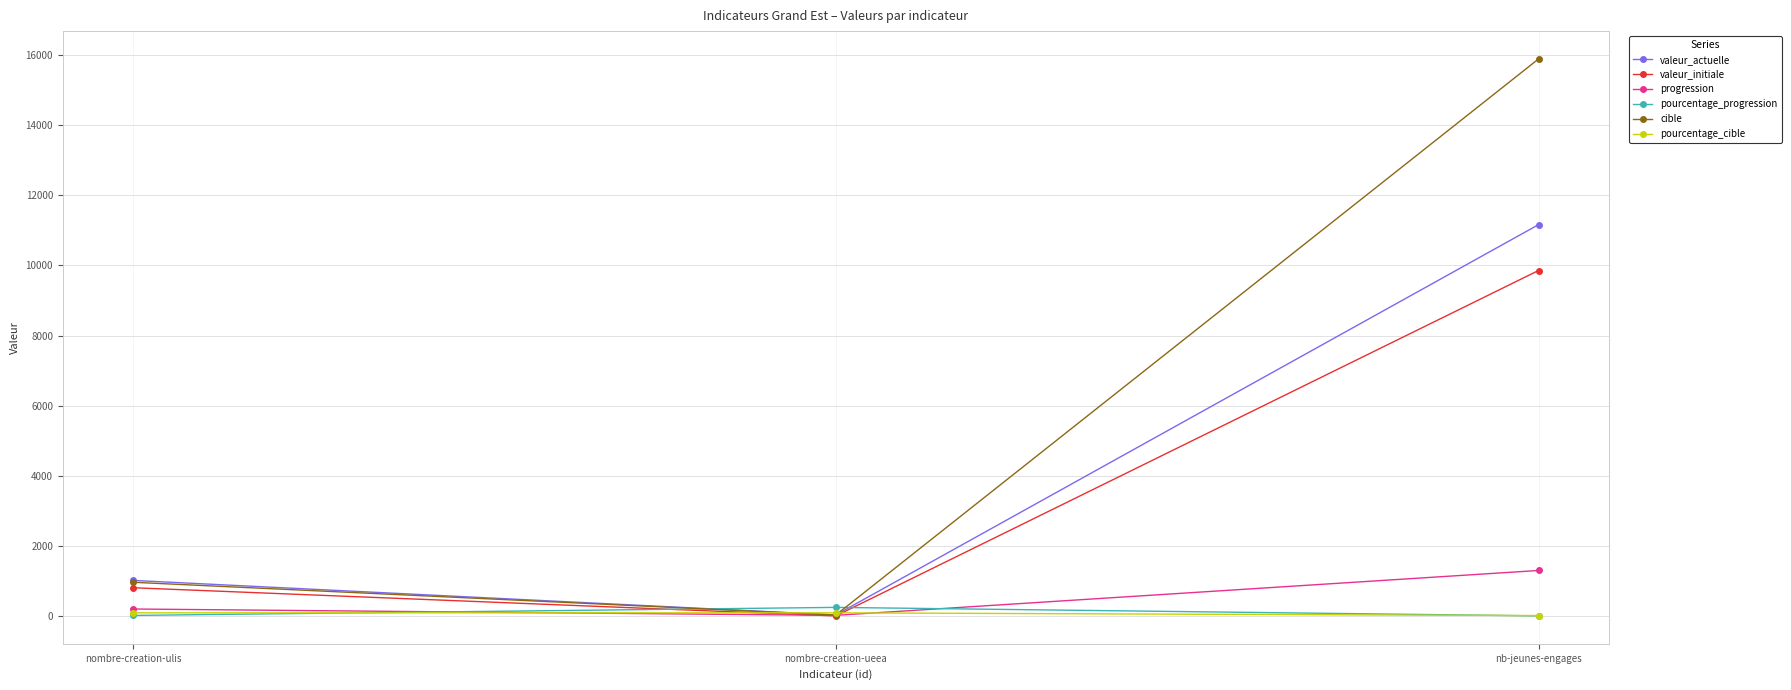

How many data points in pourcentage_progression are less than 26?

1